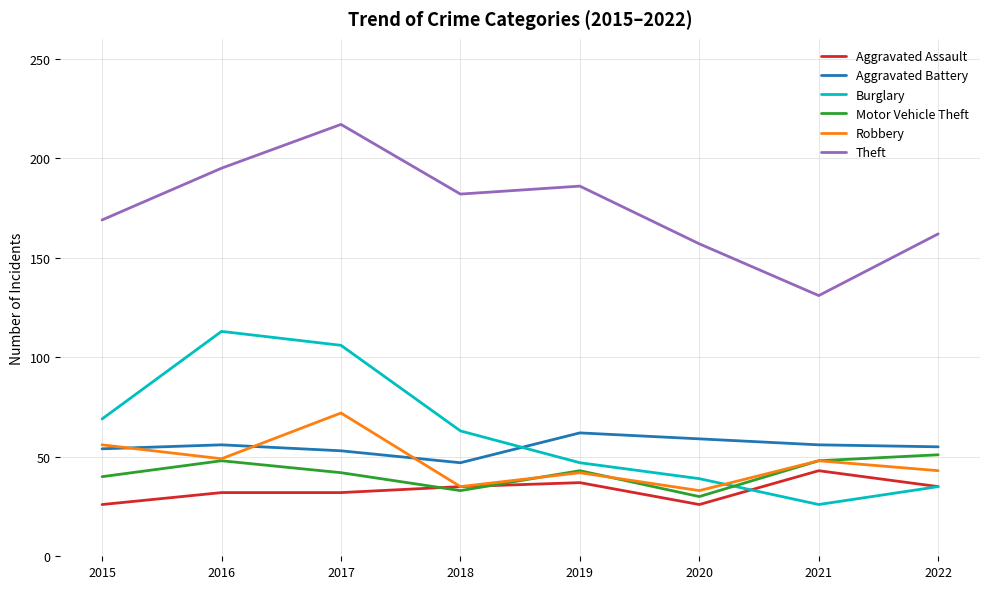

What is the highest value of the Motor Vehicle Theft series?

51